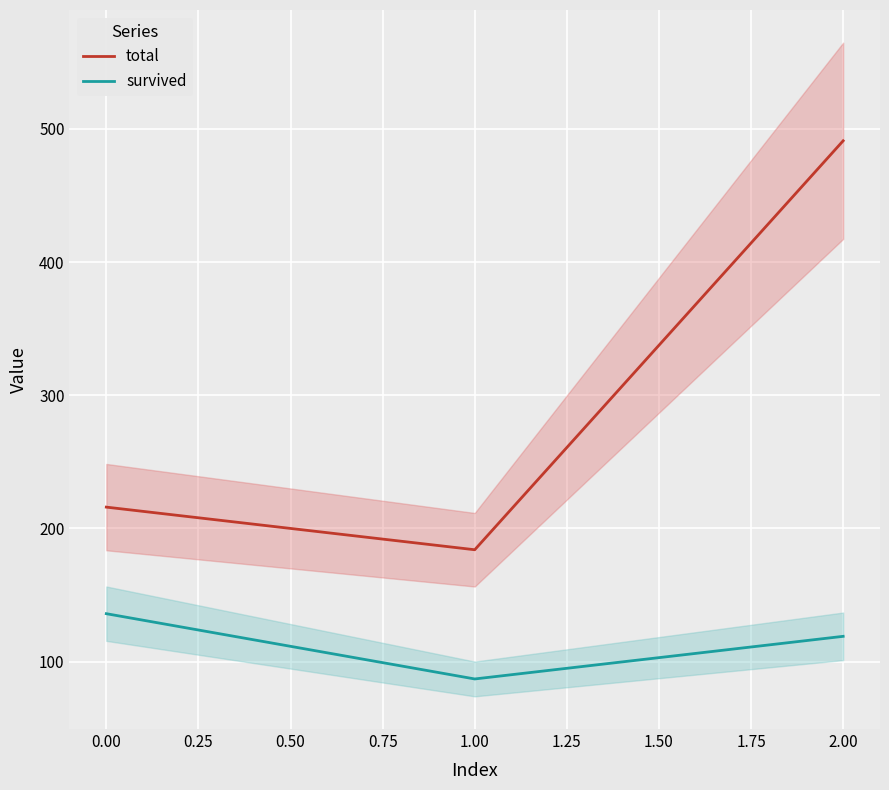

List the series in order of their peak value, lowest first.

survived, total